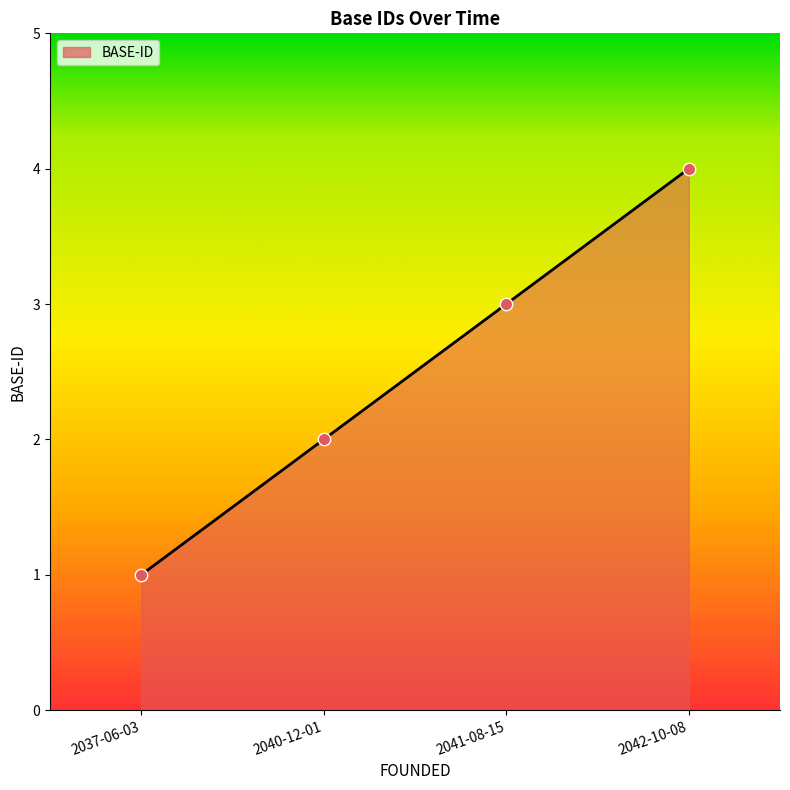

What is the change in value from 2041-08-15 to 2042-10-08?

+1